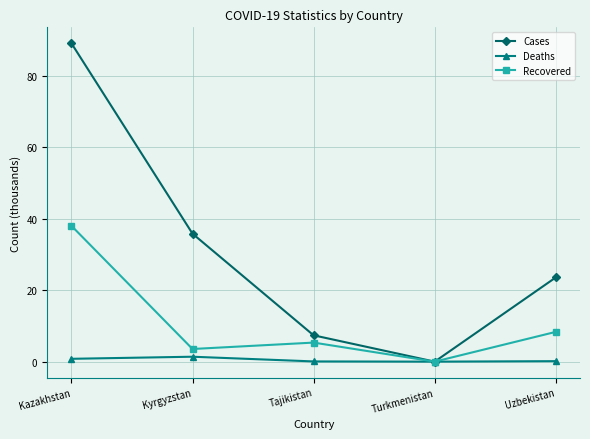

Rank the categories by Recovered value from lowest to highest.

Turkmenistan, Kyrgyzstan, Tajikistan, Uzbekistan, Kazakhstan